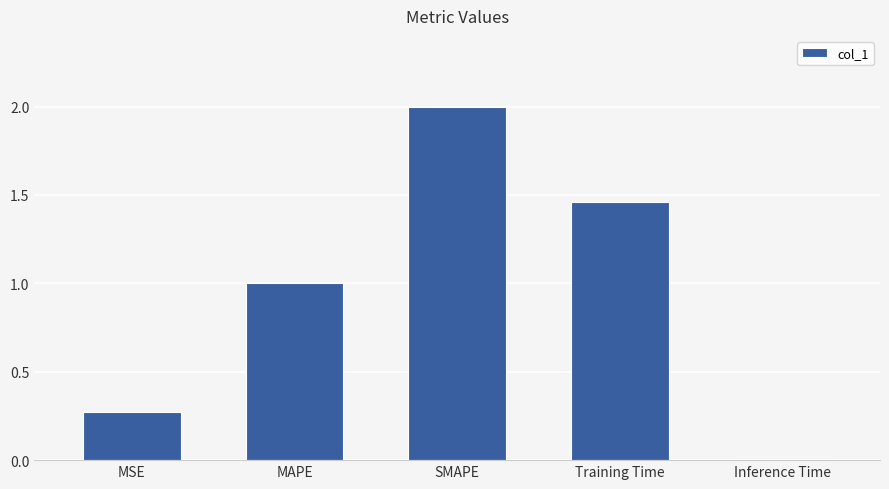

What position from the left is Inference Time?

5